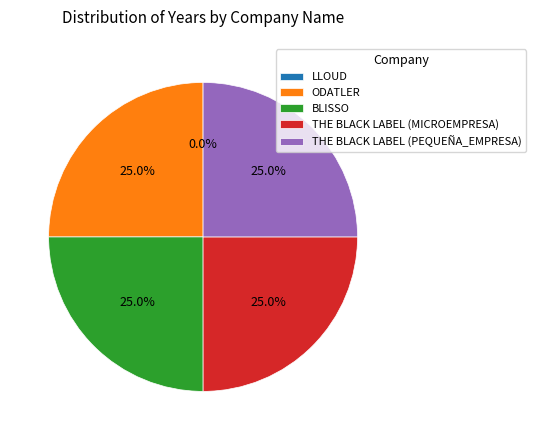

How much of the chart is everything except BLISSO?

75.0%